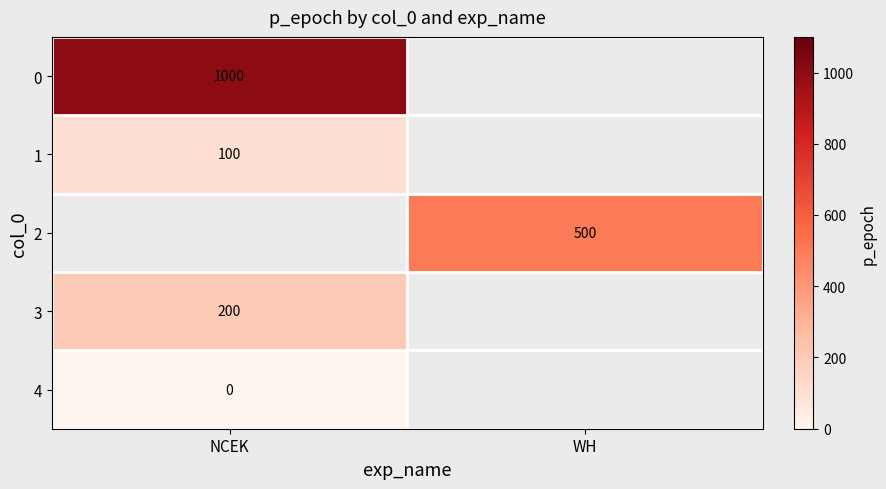

The value of 3 at NCEK is 91. True or false?

False